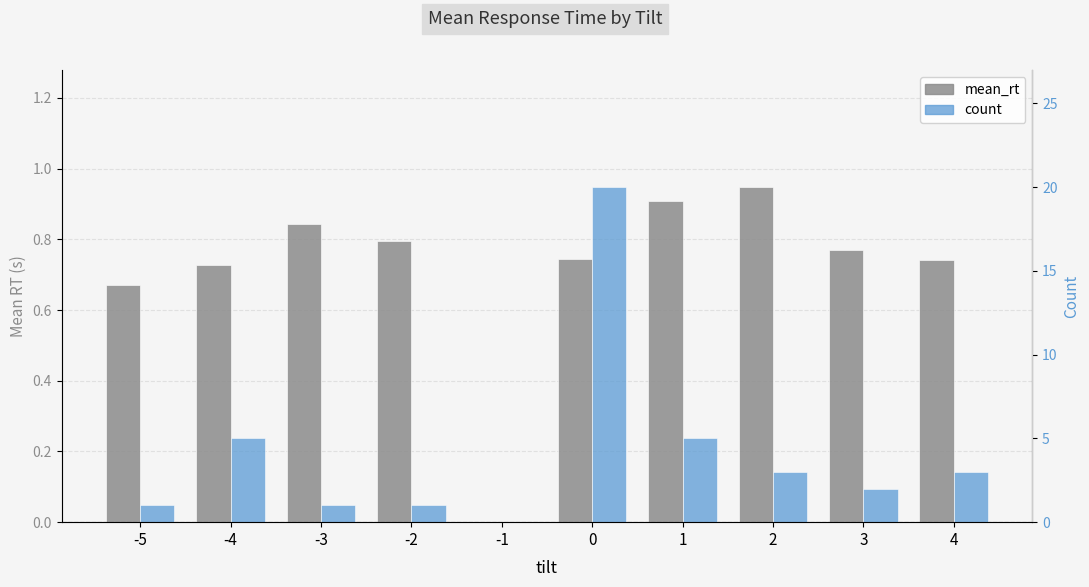

Reading right to left, what are all the values shown in this chart?

mean_rt: 4=0.7	3=0.8	2=0.9	1=0.9	0=0.7	-1=0.0	-2=0.8	-3=0.8	-4=0.7	-5=0.7
count: 4=3.0	3=2.0	2=3.0	1=5.0	0=20.0	-1=0.0	-2=1.0	-3=1.0	-4=5.0	-5=1.0